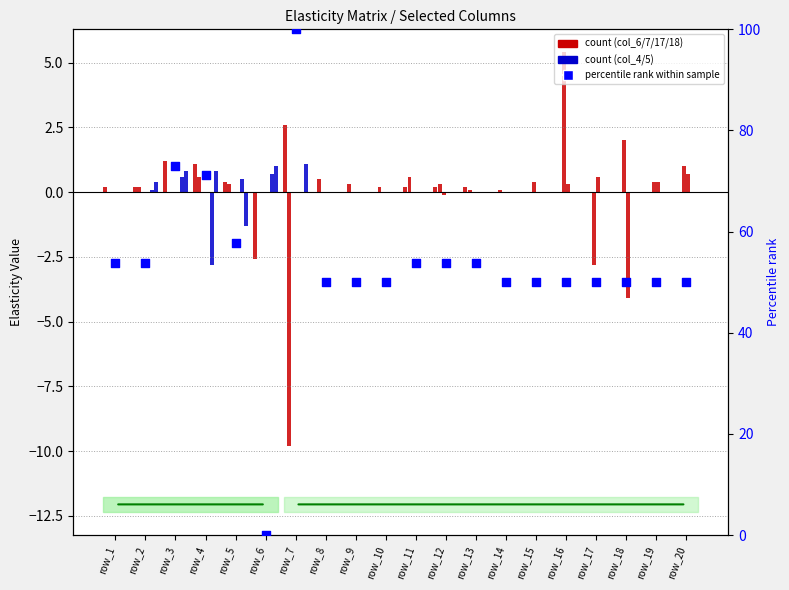

At which category is the sum across all series the highest?

16